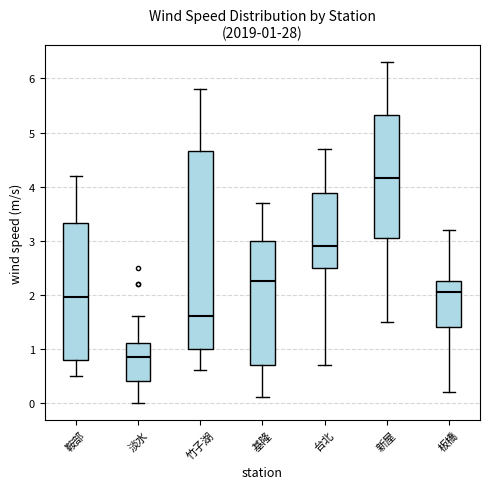

Which box has the highest median line?

新屋